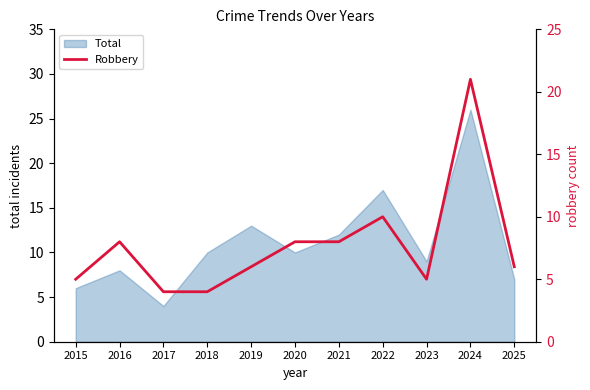

Which category has the lowest value in the Total series?

2017